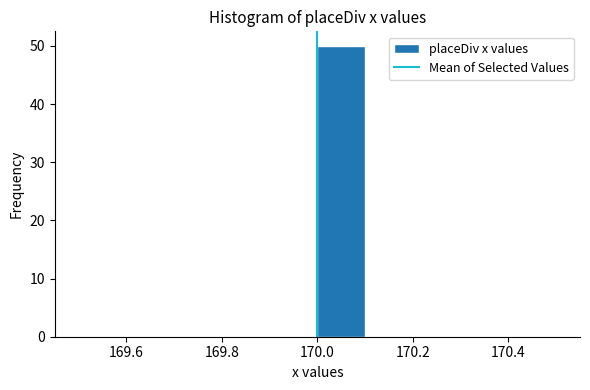

Over which range of the x-axis is the bar tallest?

170.0 to 170.1